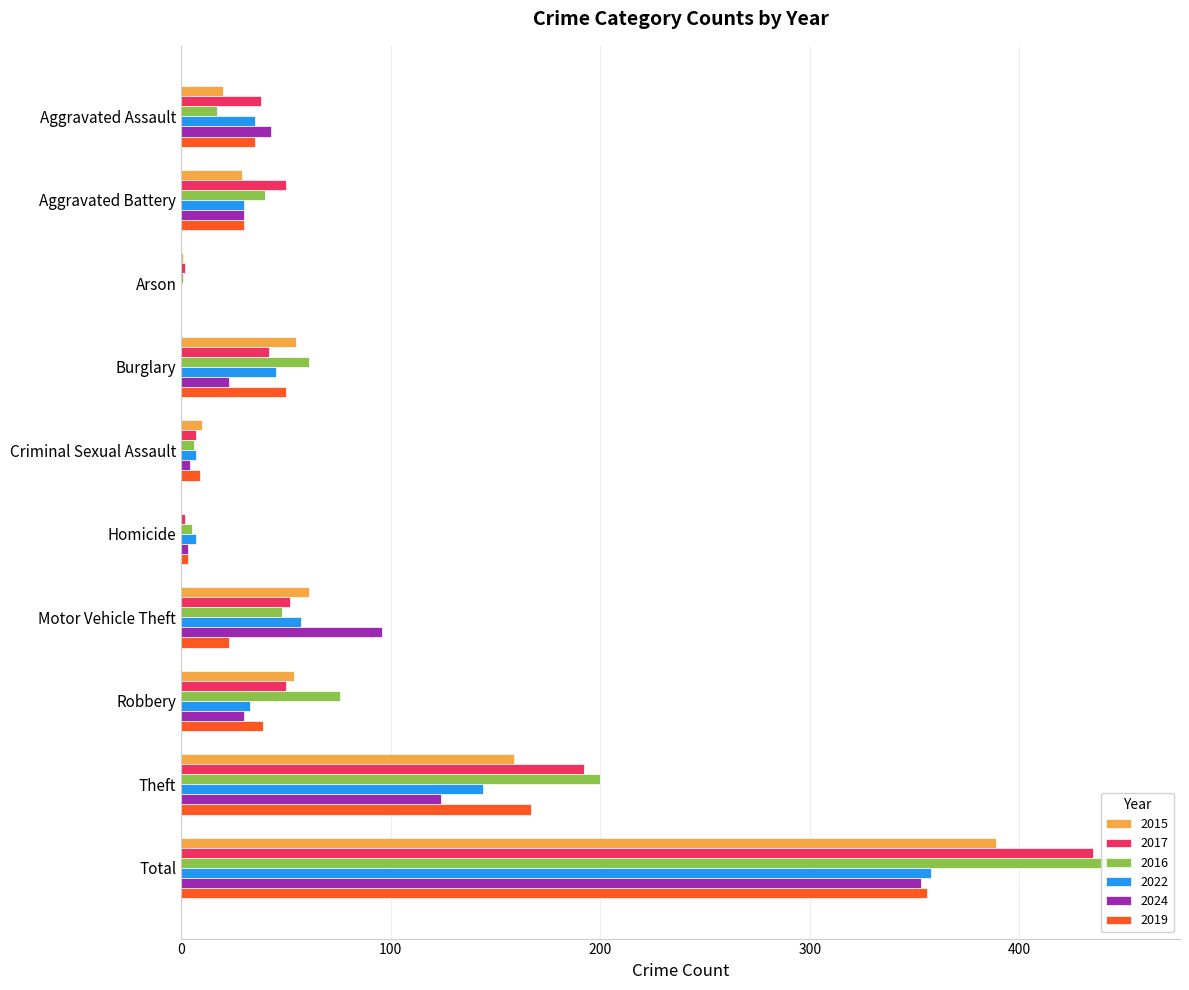

Rank the categories by 2016 value from lowest to highest.

Arson, Homicide, Criminal Sexual Assault, Aggravated Assault, Aggravated Battery, Motor Vehicle Theft, Burglary, Robbery, Theft, Total